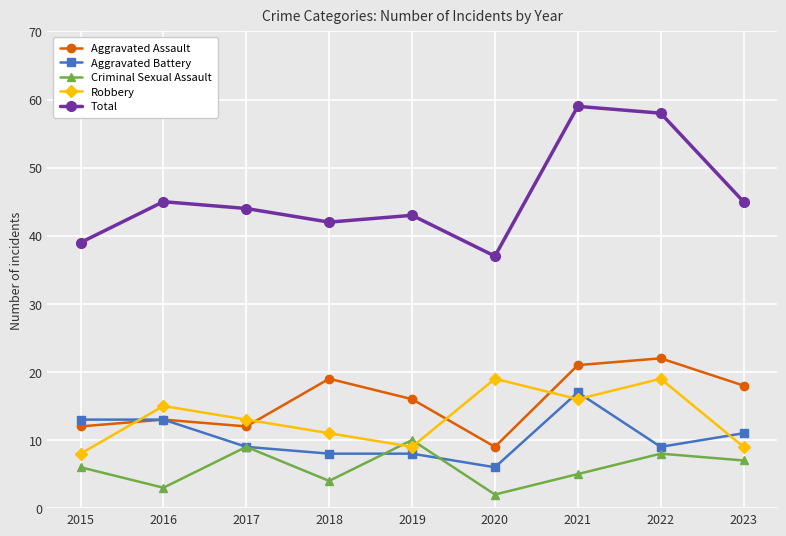

How many data points in Criminal Sexual Assault are less than 6?

4